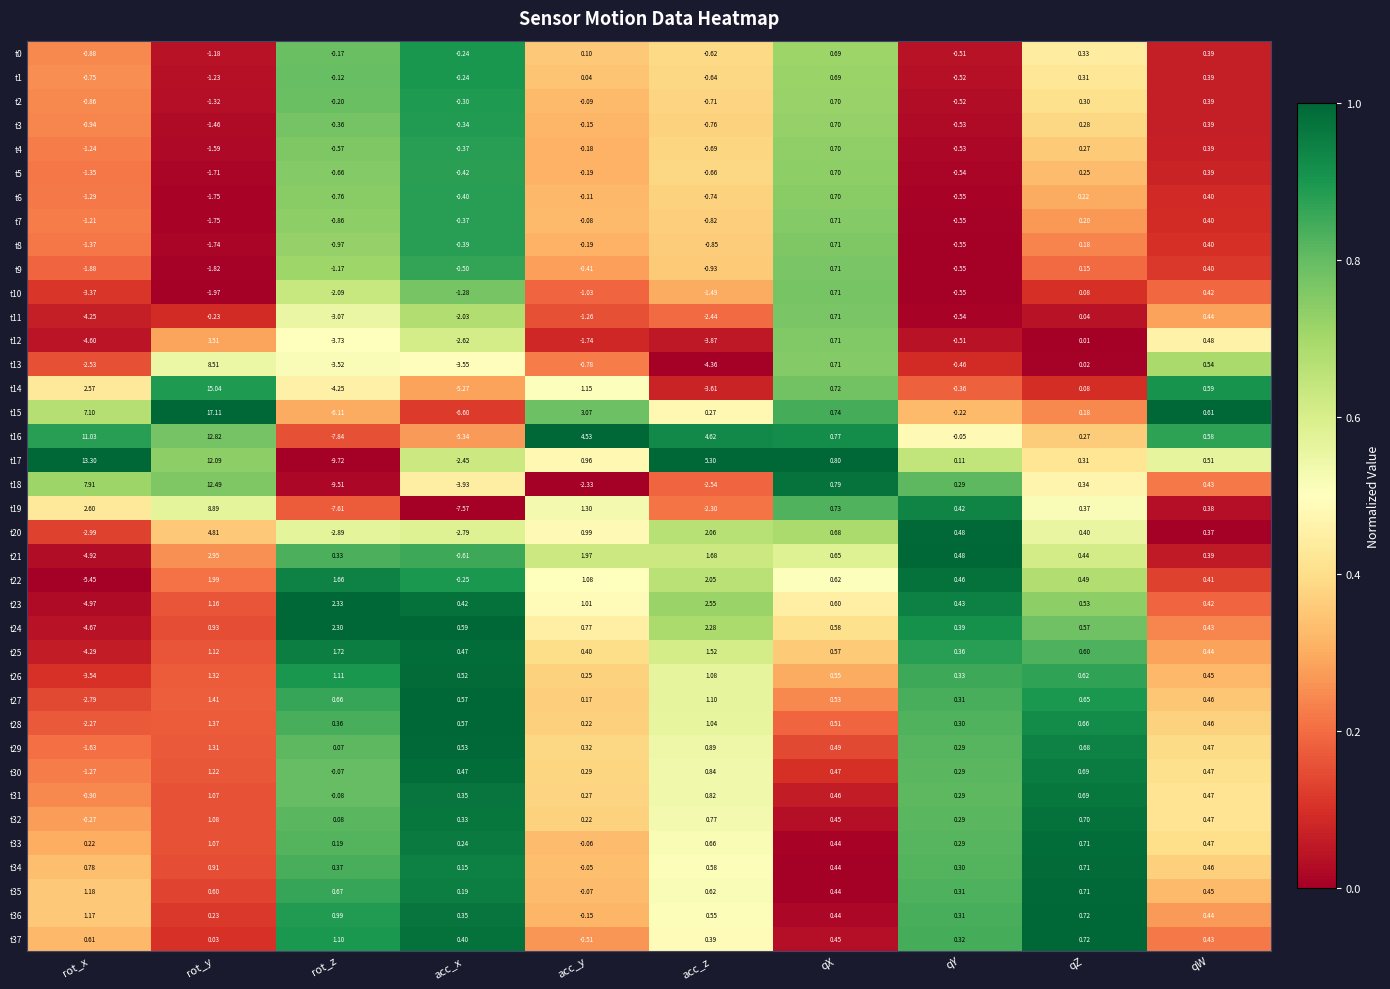

What is the maximum value shown in the chart?

17.1